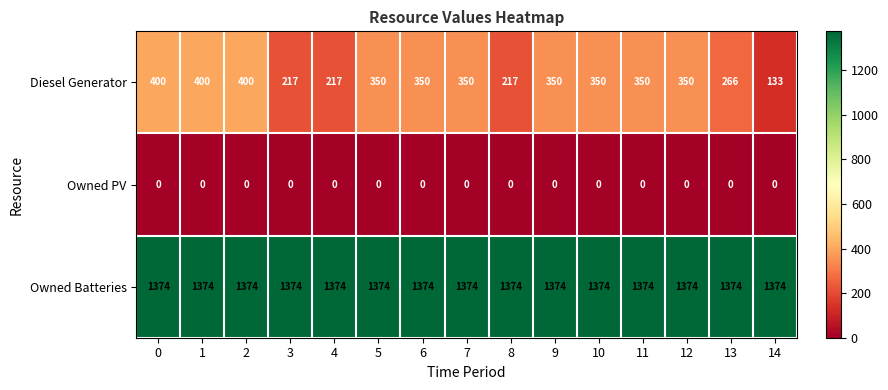

What is the sum of the Diesel Generator values at 5 and 3?

567